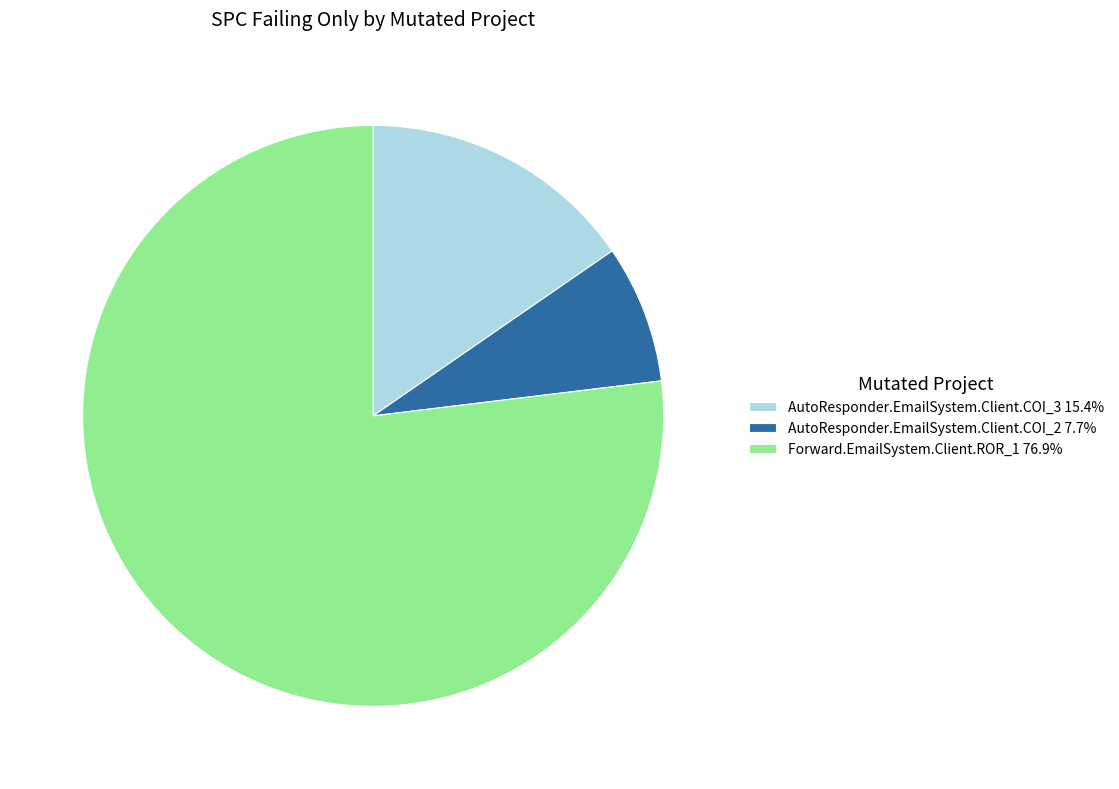

The AutoResponder.EmailSystem.Client.COI_2 slice represents 8% of the pie. True or false?

True